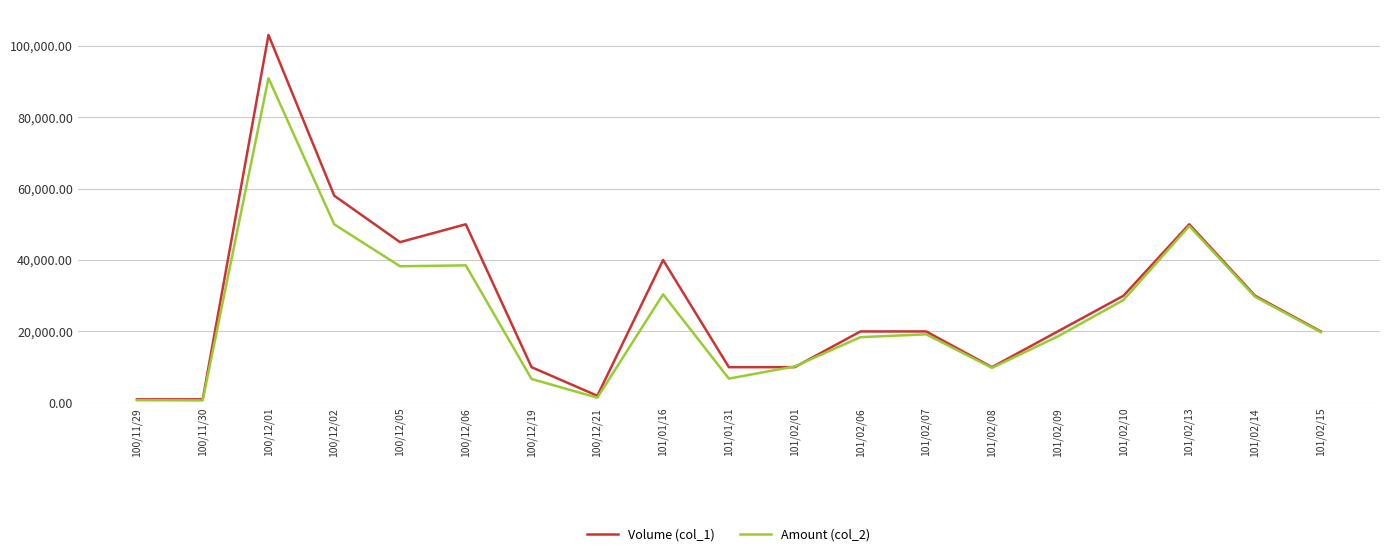

What is the sum of all Amount (col_2) values?

468470